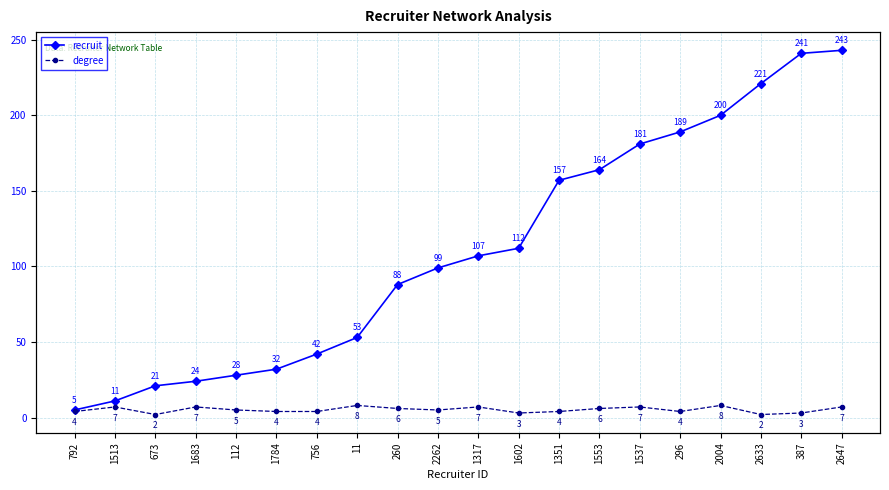

What is the sum of all degree values?

103